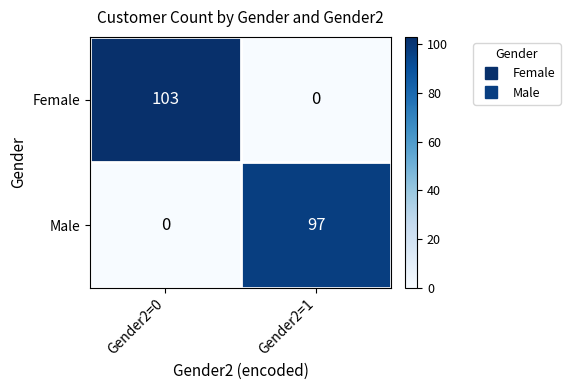

Which series changed the most between Gender2=0 and Gender2=1?

Female